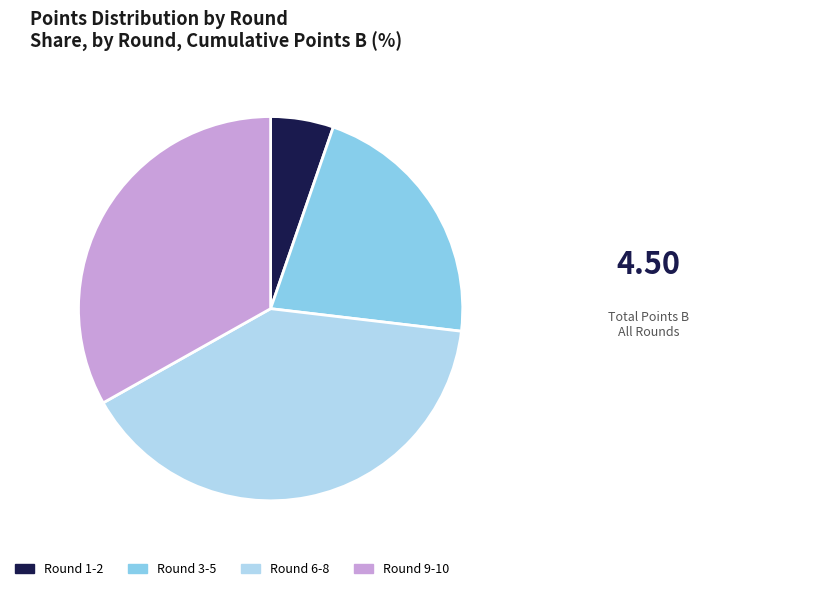

What is the ratio of the value at Round 3-5 to the value at Round 1-2?

4.1